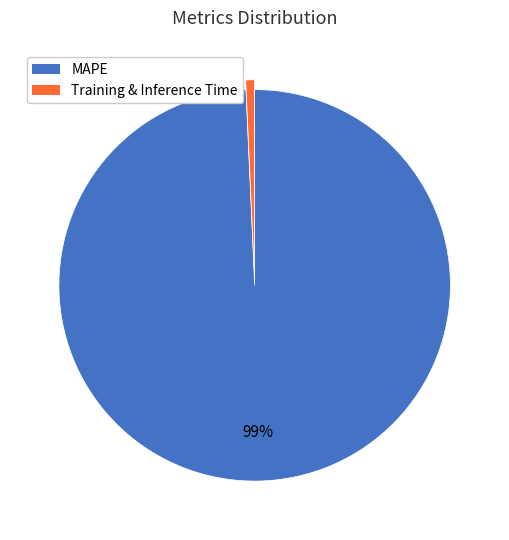

To the nearest percent, what is the average slice percentage?

50%